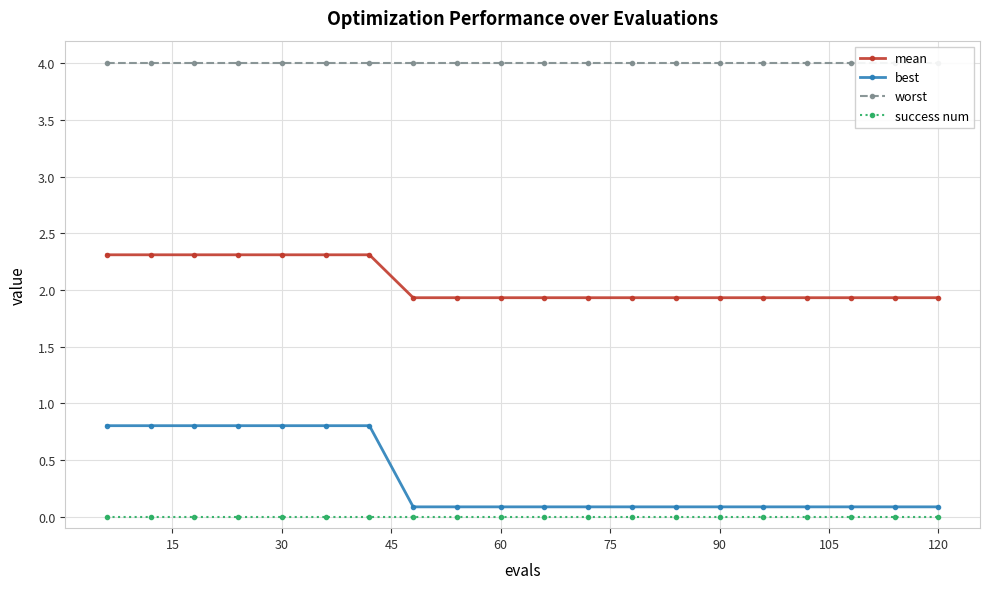

True or false: mean and best cross at least once.

False